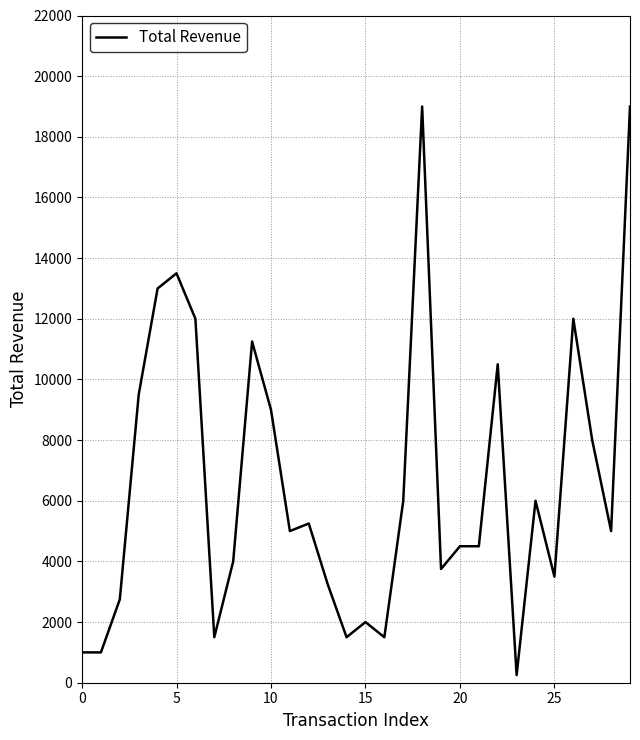

What is the maximum value shown in the chart?

19000